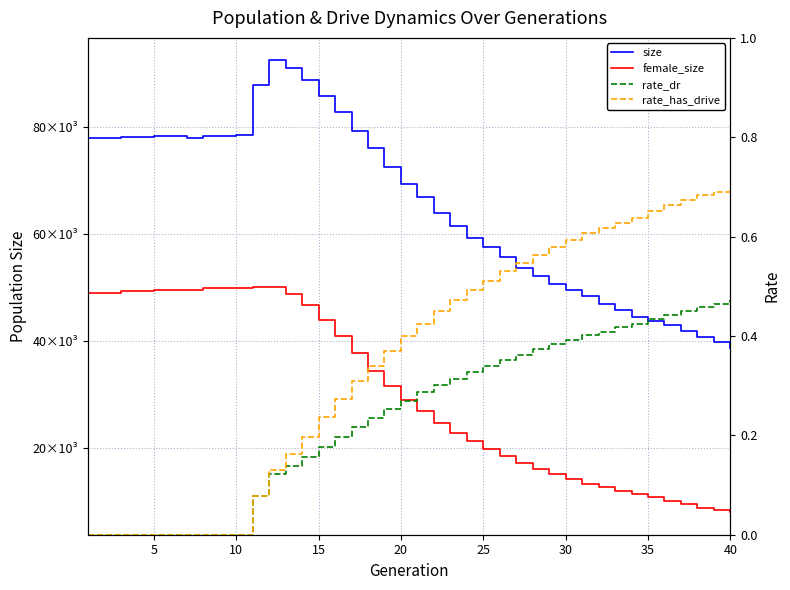

Rank the series at 10 from highest to lowest value.

size, female_size, rate_dr, rate_has_drive